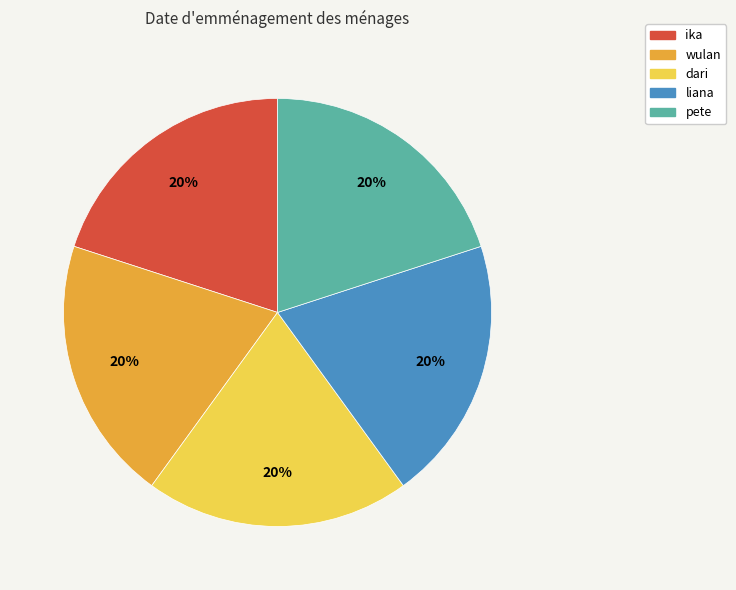

Do ika and dari together represent more than half of the pie?

No